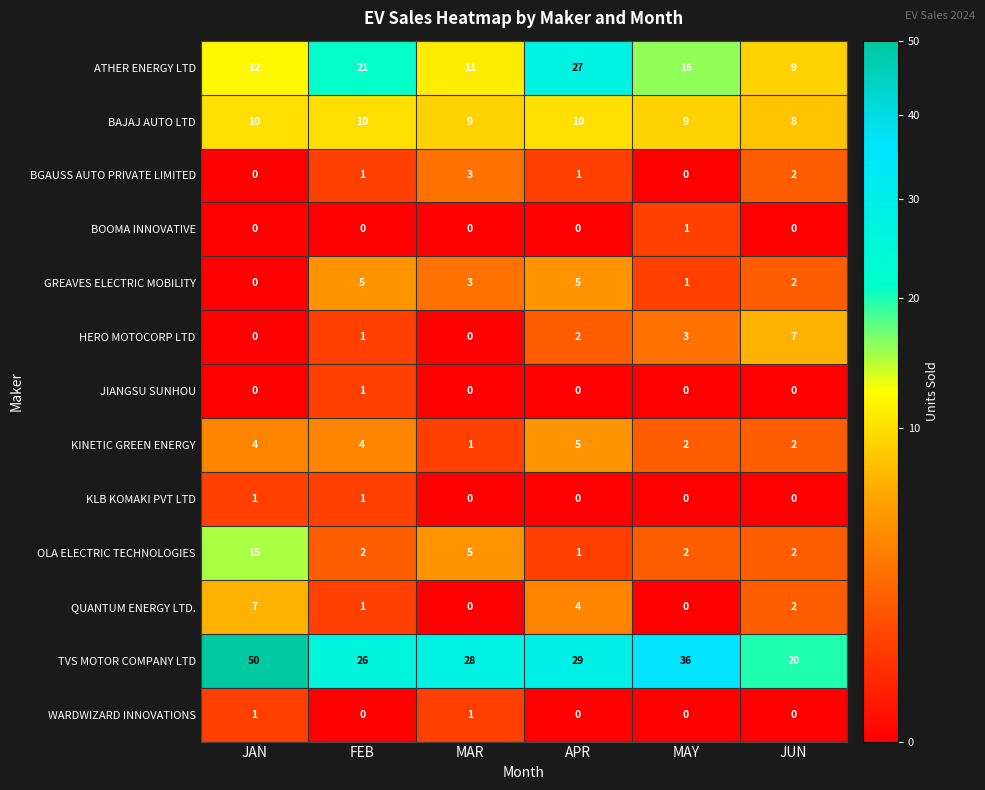

What is the spread (max minus min) of values at MAY?

36